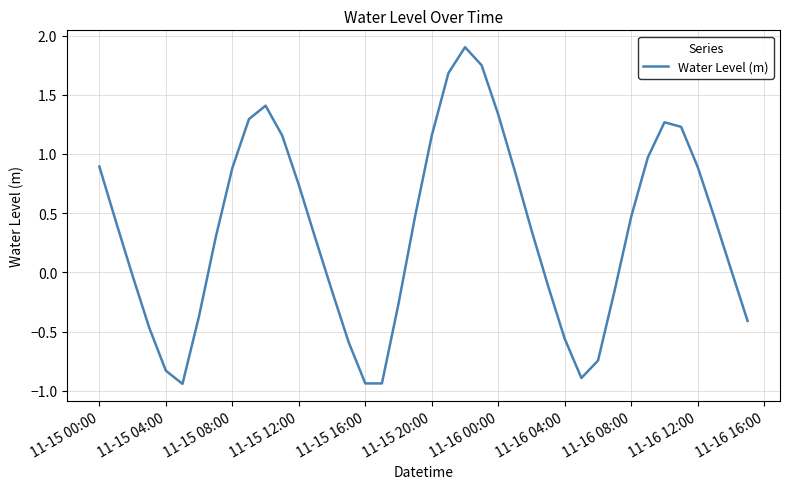

What is the difference between the maximum and minimum values?

2.8